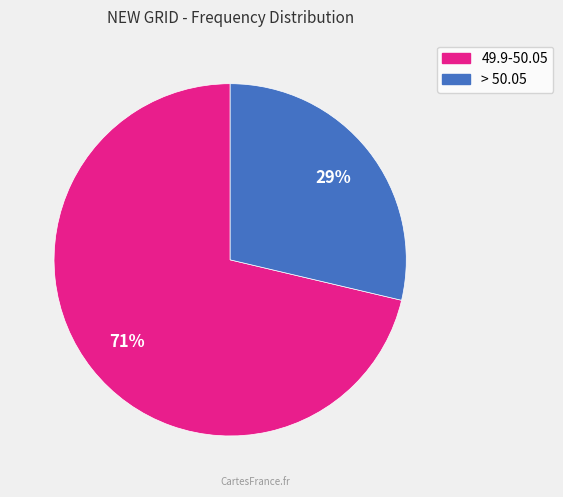

Combined, do 49.9-50.05 and > 50.05 account for over 50%?

Yes